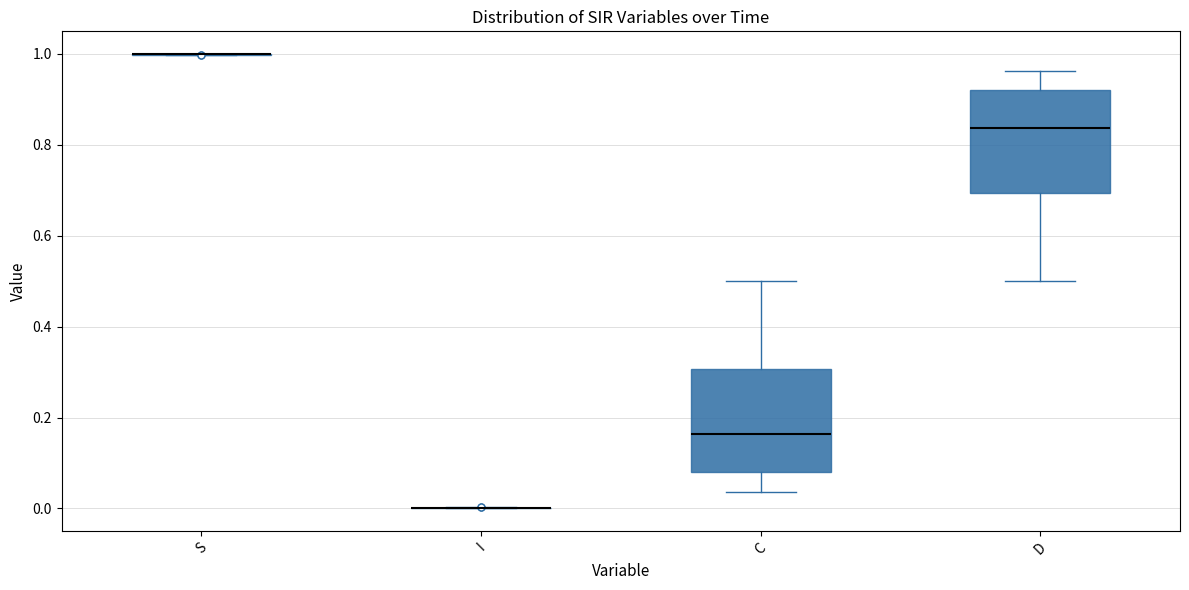

Reading left to right, transcribe this box plot: for each box, give where its median line is, the range the box spans, and where its two whiskers end, as read against the y-axis. The values are not printed on the chart, so give them approximately, as read against the axis.

S: box collapsed to a line at 1.00, whiskers 1.00 to 1.00
I: box collapsed to a line at 0.00, whiskers 0.00 to 0.00
C: median 0.16, box 0.08 to 0.30, whiskers 0.04 to 0.50
D: median 0.84, box 0.70 to 0.92, whiskers 0.50 to 0.96